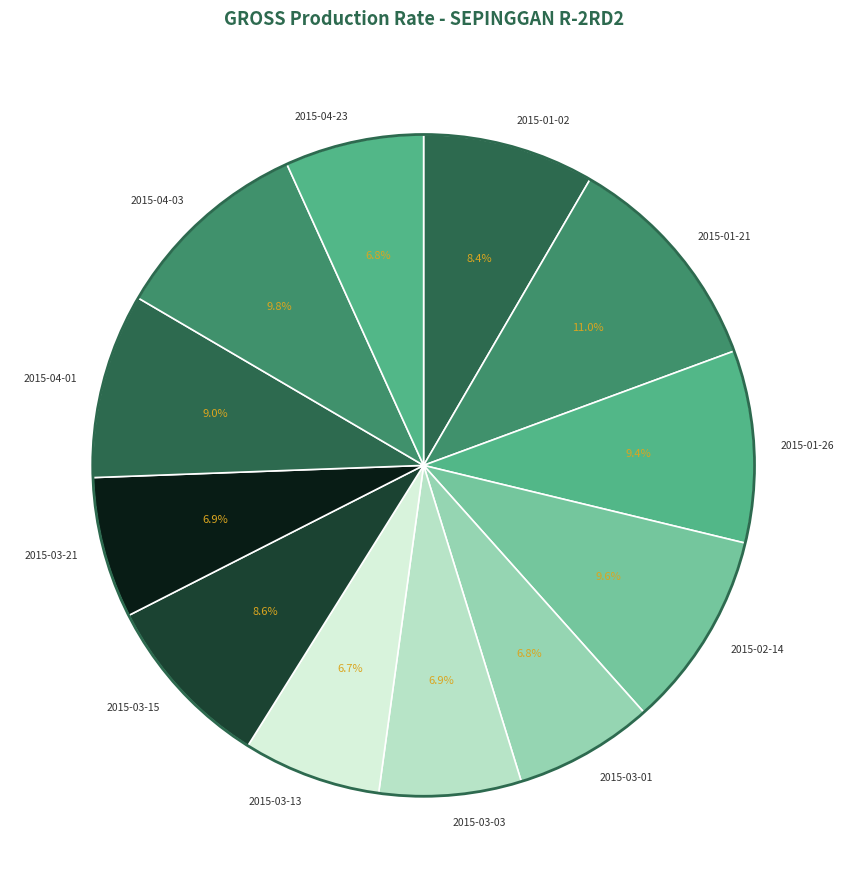

What is the largest slice in the pie chart?

2015-01-21